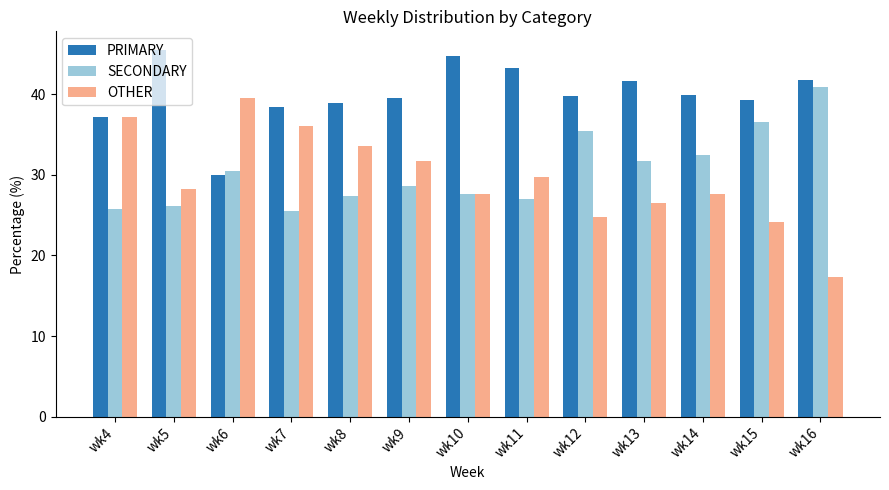

What is the total value across all series at wk14?

100.0